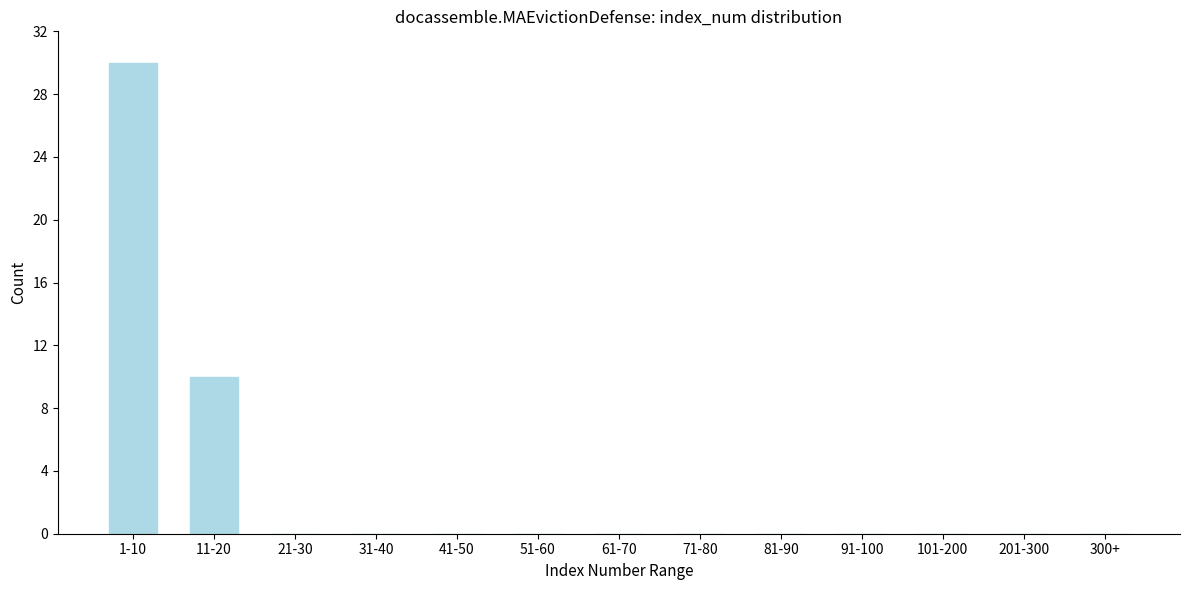

Reading left to right, what are all the values shown in this chart?

1-10=30	11-20=10	21-30=0	31-40=0	41-50=0	51-60=0	61-70=0	71-80=0	81-90=0	91-100=0	101-200=0	201-300=0	300+=0